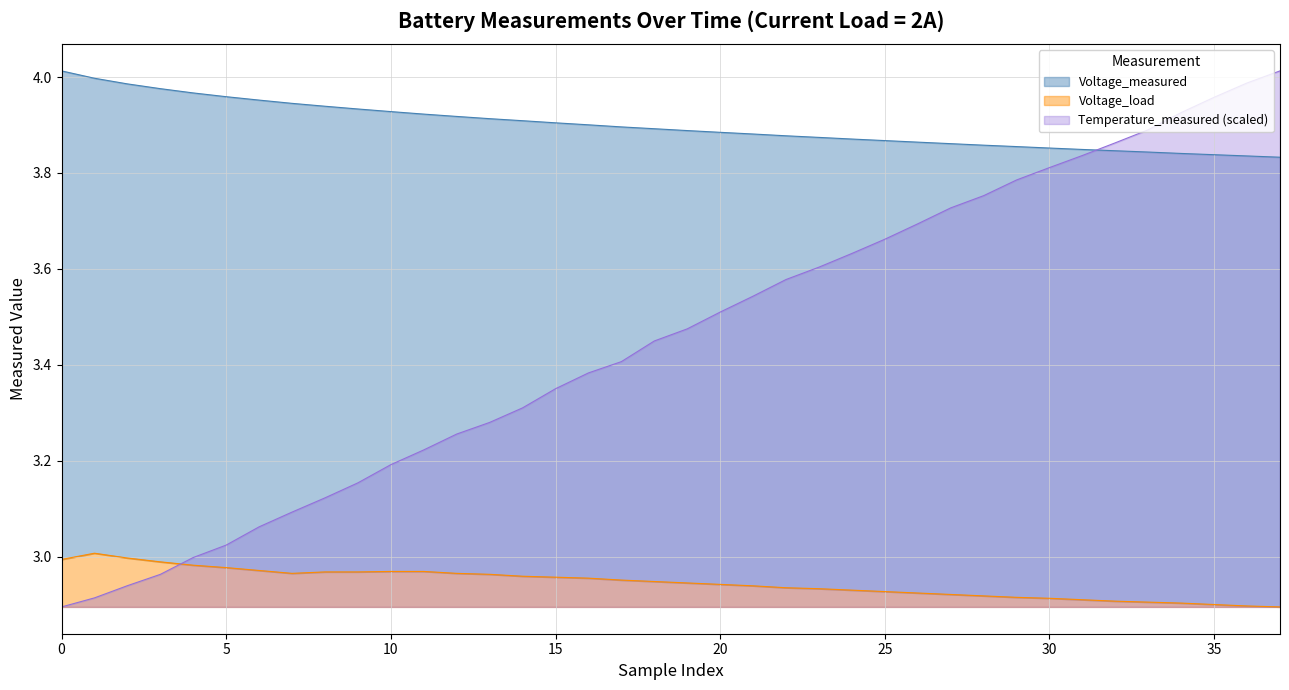

Which series has the widest spread of values?

Temperature_measured_2.0